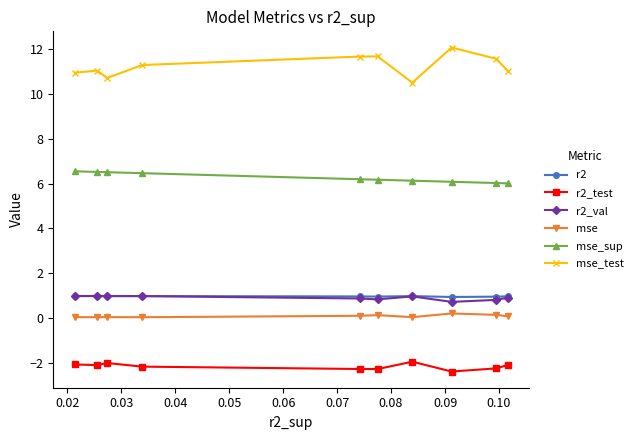

Which series has the largest range (max minus min)?

mse_test